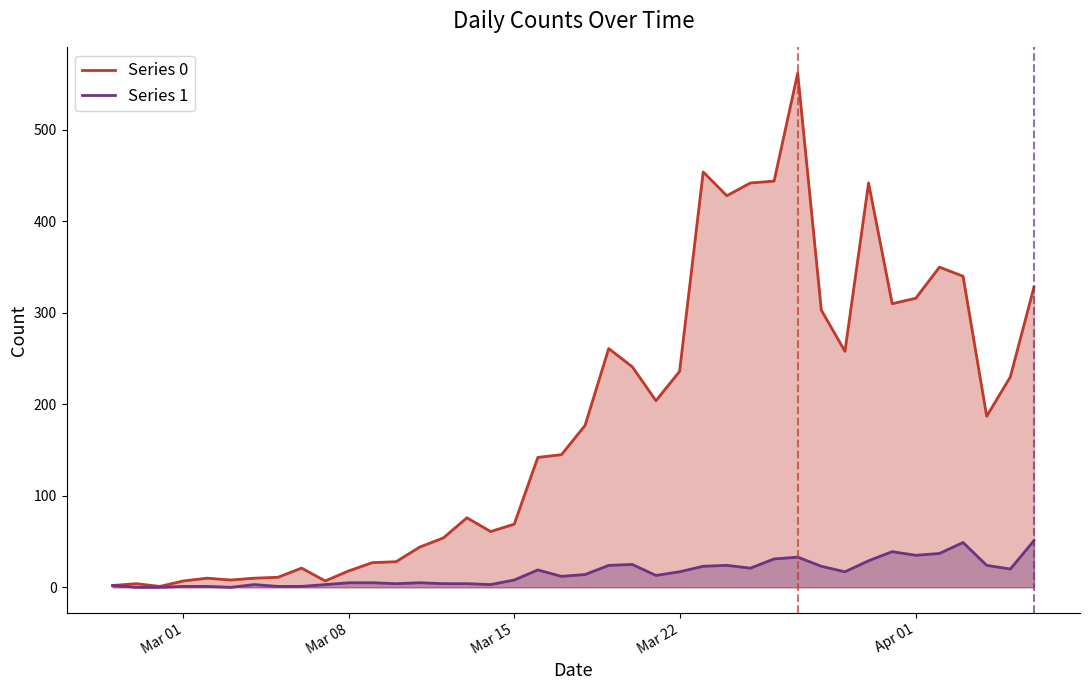

How many distinct data groups are displayed?

2